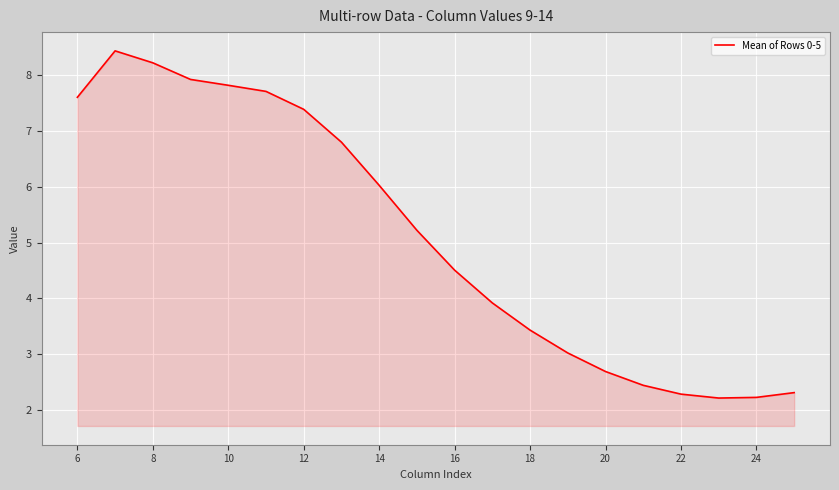

Reading right to left, transcribe all the data shown in this chart.

2.3	2.2	2.2	2.3	2.4	2.7	3.0	3.4	3.9	4.5	5.2	6.0	6.8	7.4	7.7	7.8	7.9	8.2	8.4	7.6